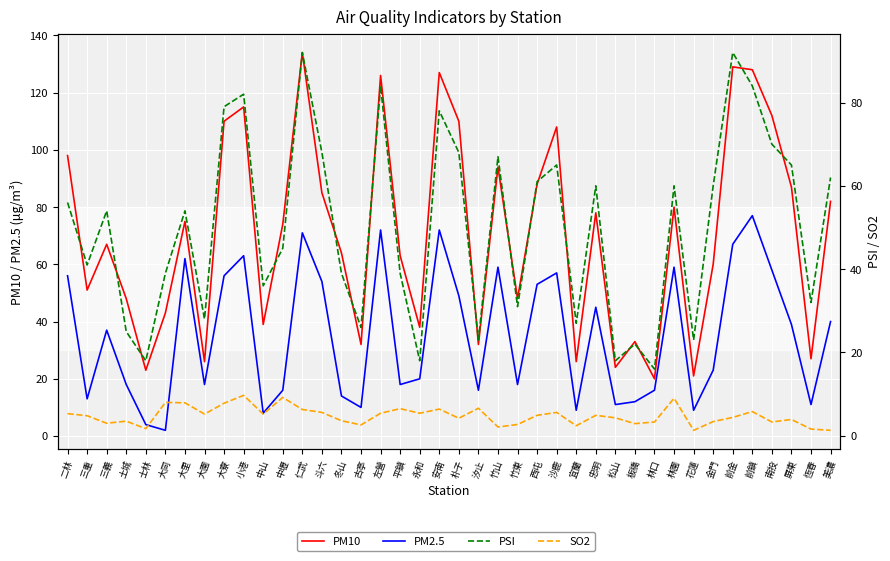

Read the PSI value at 大園.

28.0